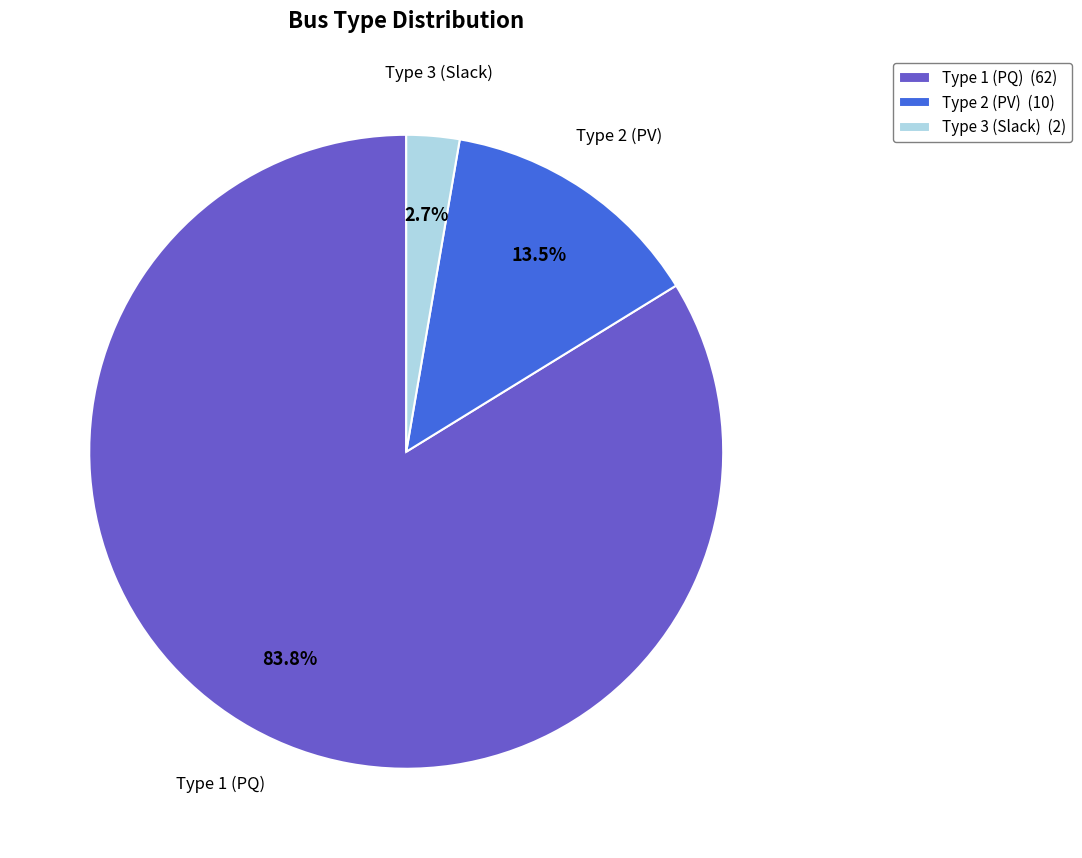

Does Type 2 account for over 50% of the chart?

No